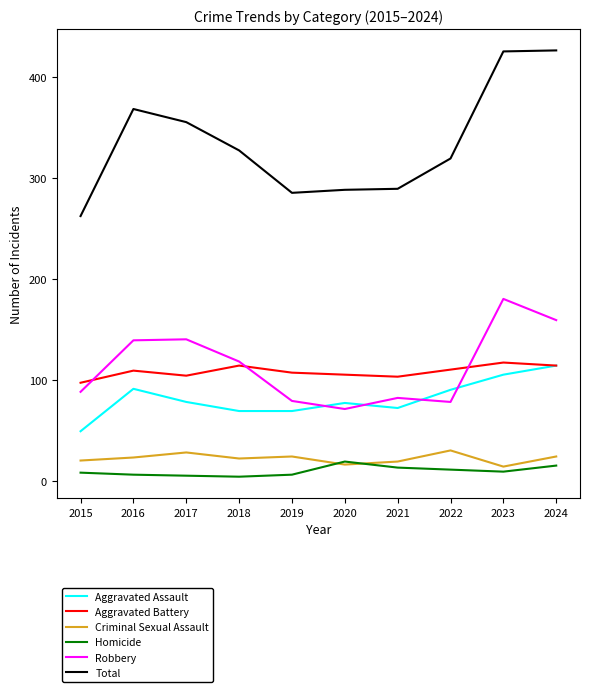

Does the chart have visible grid lines?

No